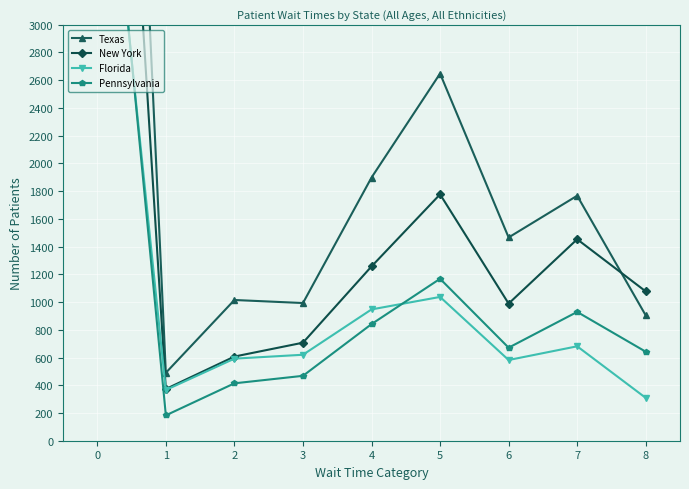

At which label does Pennsylvania reach its minimum?

1